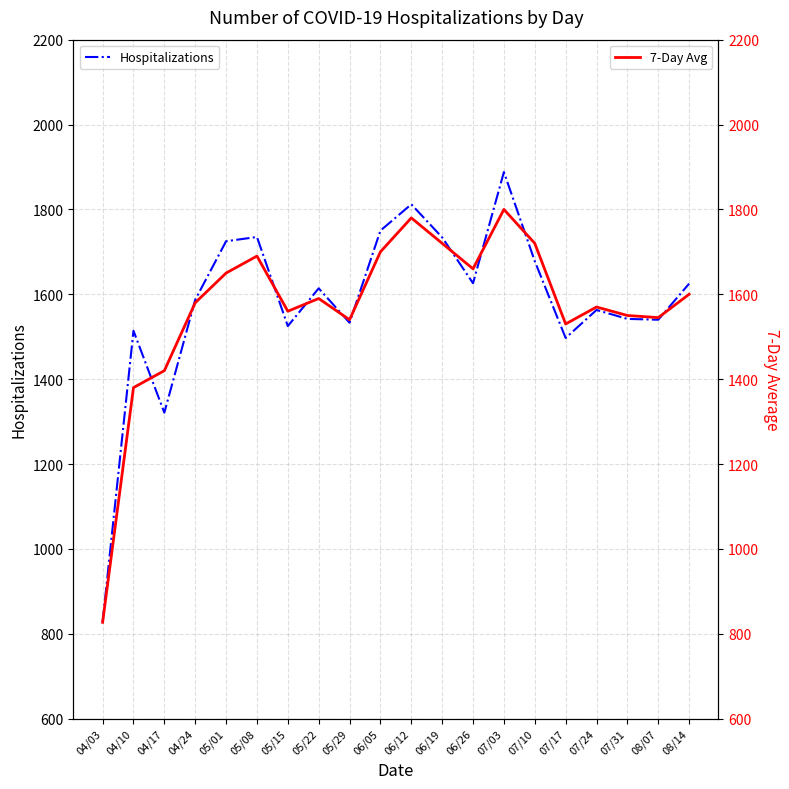

At which label is Hospitalizations closest to 1357?

04/17